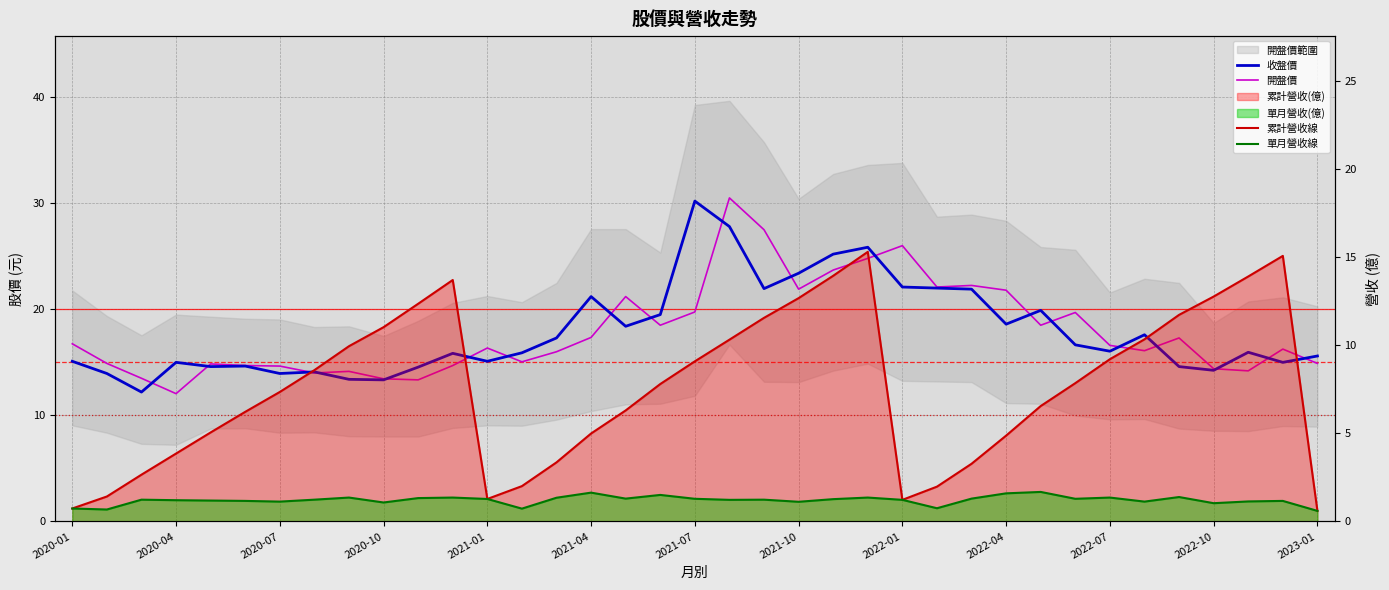

Is it true that 累計營收線 equals 11.7 at 32?

True